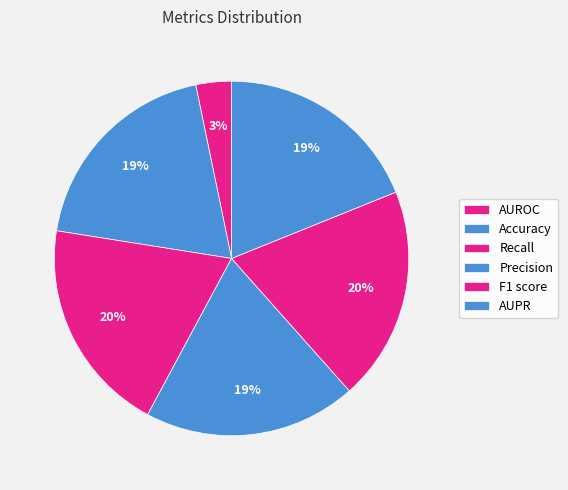

How many segments does this pie chart have?

6